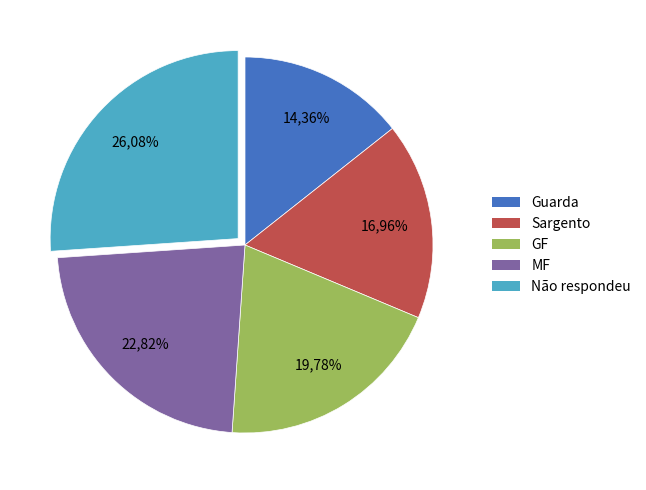

To the nearest percent, what is the average slice percentage?

20%